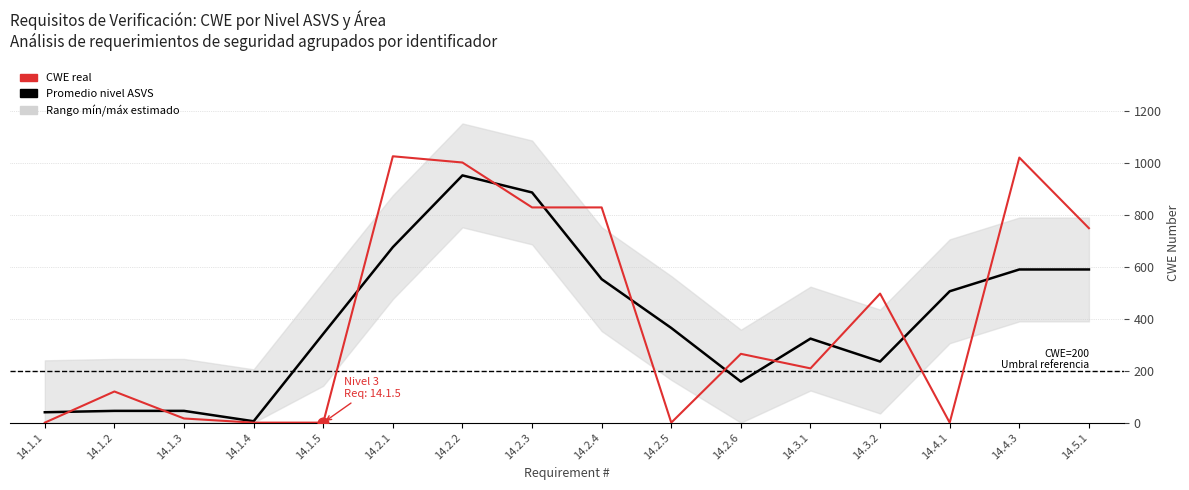

Is the value of CWE real at 14.5.1 greater than the value of Promedio ASVS nivel at 14.2.3?

No